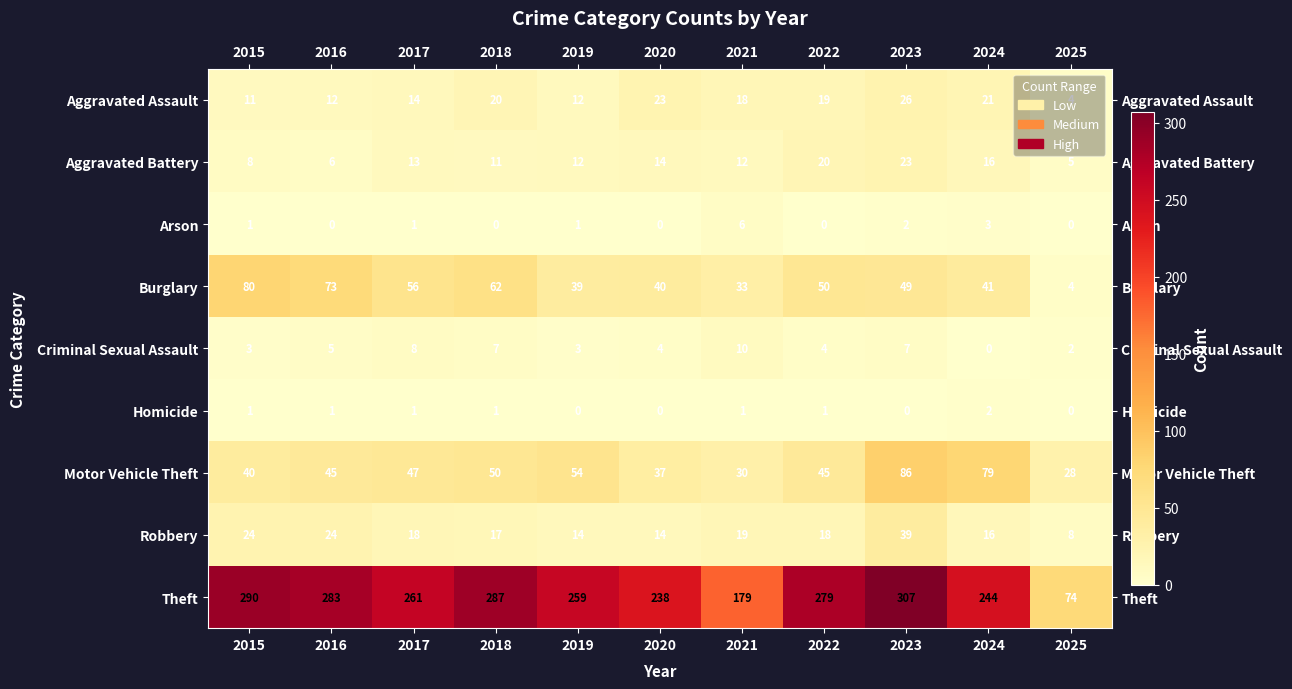

What is the difference between the second highest and second lowest values in the Theft series?

111